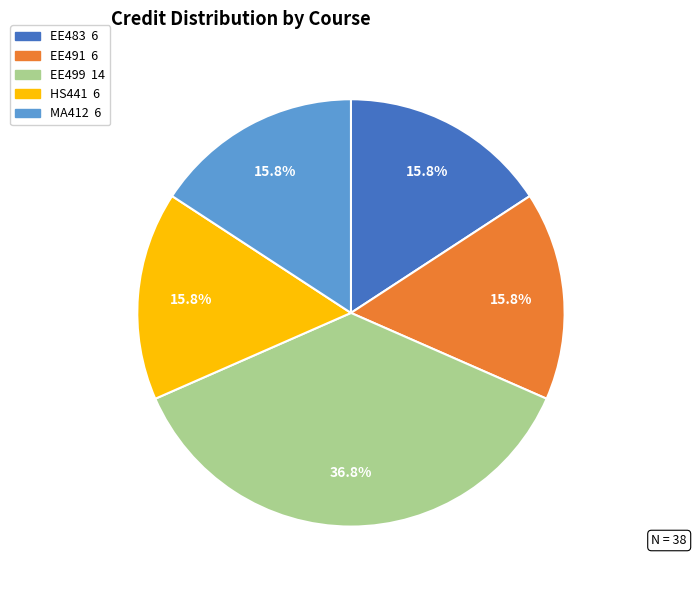

How much of the chart is everything except EE483?

84.2%